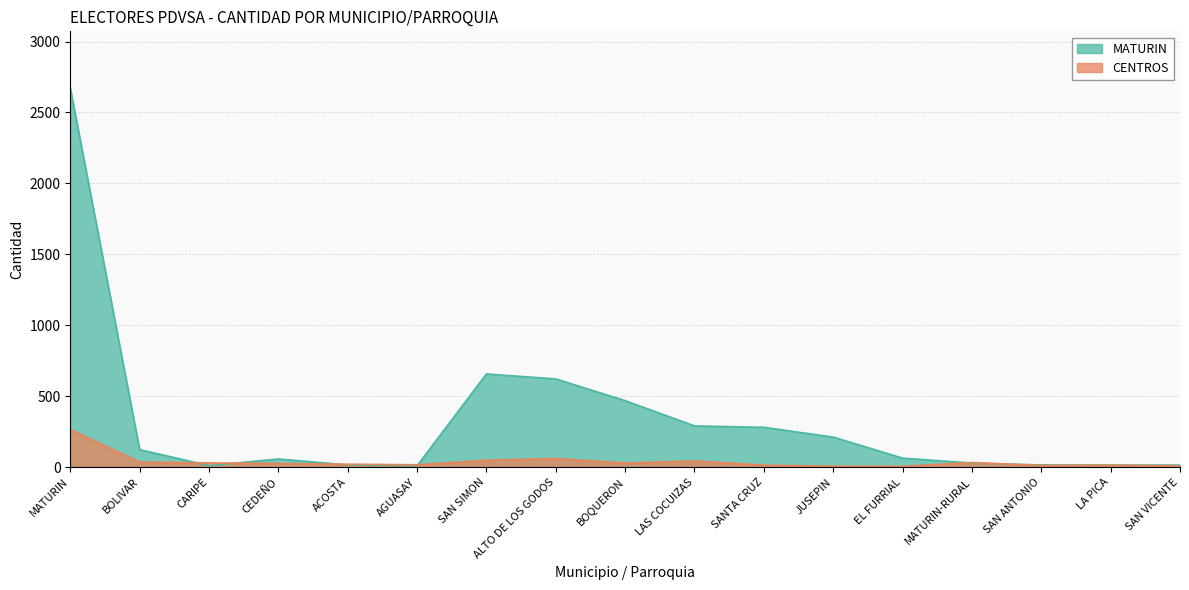

Reading left to right, what are all the values shown in this chart?

MATURIN: MATURIN=2671	BOLIVAR=124	CARIPE=11	CEDEÑO=58	ACOSTA=16	AGUASAY=10	SAN SIMON=657	ALTO DE LOS GODOS=622	BOQUERON=469	LAS COCUIZAS=291	SANTA CRUZ=281	JUSEPIN=212	EL FURRIAL=64	MATURIN-RURAL=29	SAN ANTONIO=16	LA PICA=15	SAN VICENTE=15
CENTROS: MATURIN=266	BOLIVAR=36	CARIPE=30	CEDEÑO=26	ACOSTA=21	AGUASAY=17	SAN SIMON=49	ALTO DE LOS GODOS=61	BOQUERON=29	LAS COCUIZAS=44	SANTA CRUZ=14	JUSEPIN=7	EL FURRIAL=6	MATURIN-RURAL=33	SAN ANTONIO=12	LA PICA=14	SAN VICENTE=9